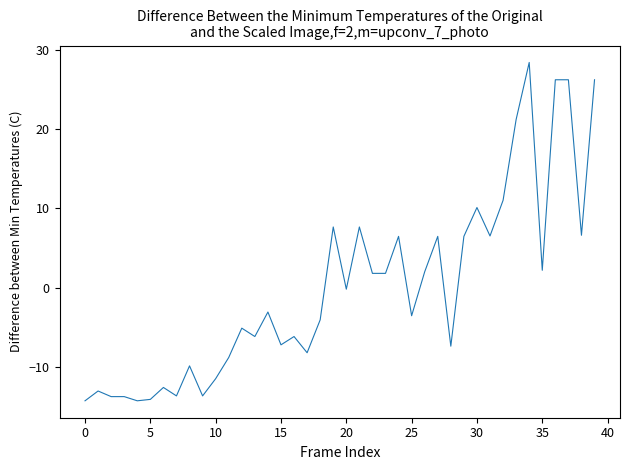

What is the maximum value shown in the chart?

28.5